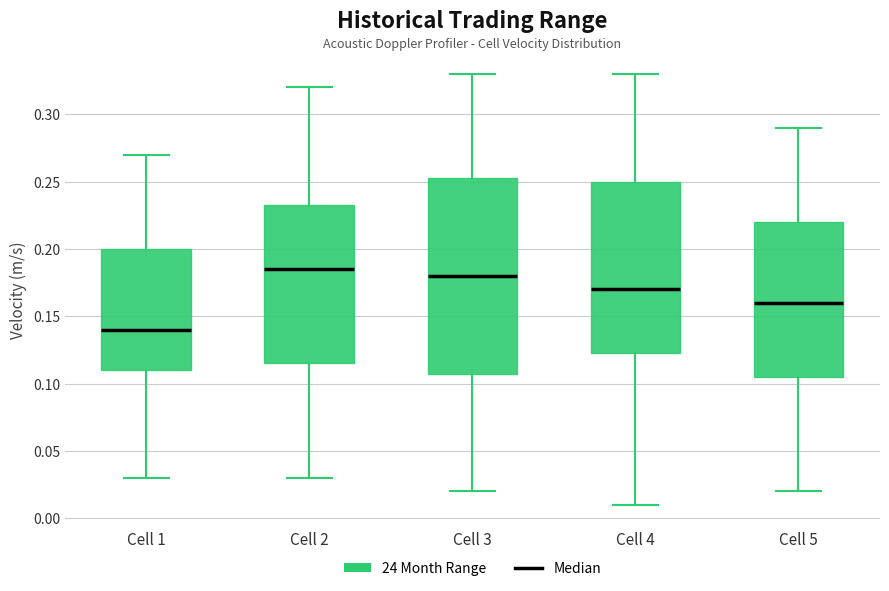

Which box's median line is the highest?

Cell 2